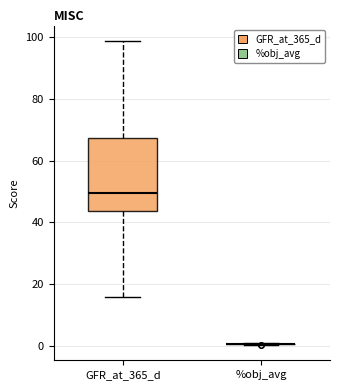

Reading left to right, transcribe this box plot: for each box, give where its median line is, the range the box spans, and where its two whiskers end, as read against the y-axis. The values are not printed on the chart, so give them approximately, as read against the axis.

GFR_at_365_d: median 50, box 44 to 68, whiskers 16 to 98
%obj_avg: box collapsed to a line at 0, whiskers 0 to 0